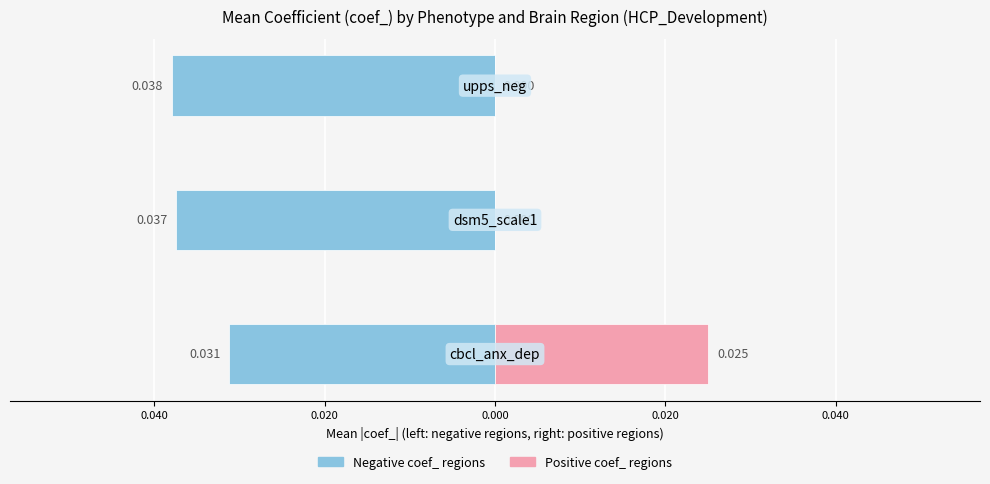

What are all the series names shown in the legend?

Negative coef_ regions, Positive coef_ regions